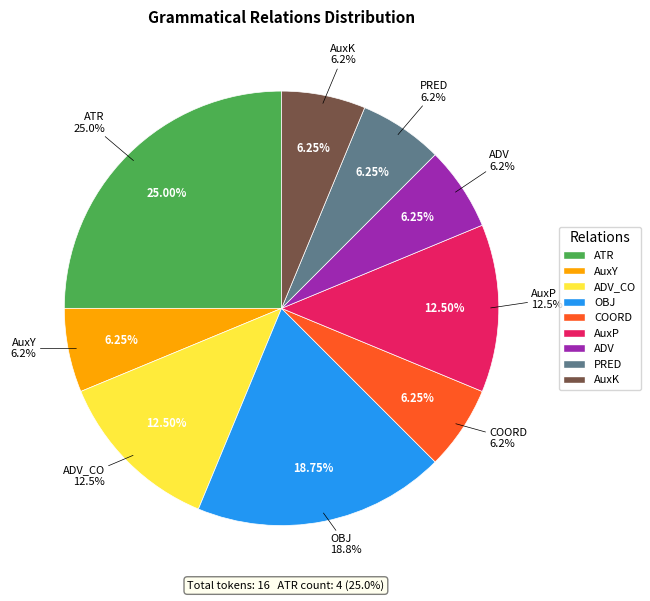

Does AuxY account for over 50% of the chart?

No